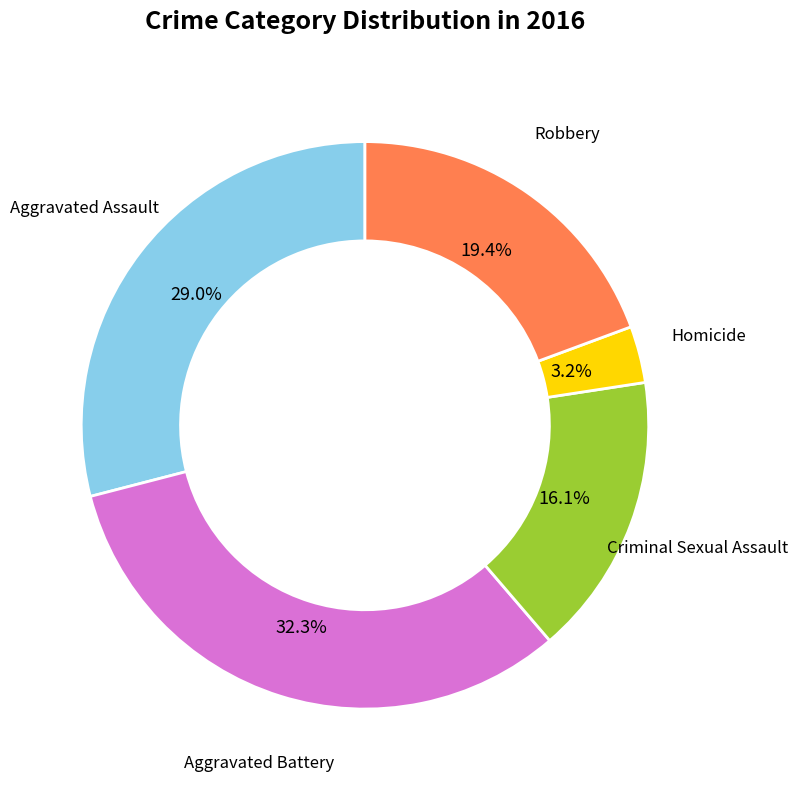

To the nearest percent, what portion does Homicide represent?

3%